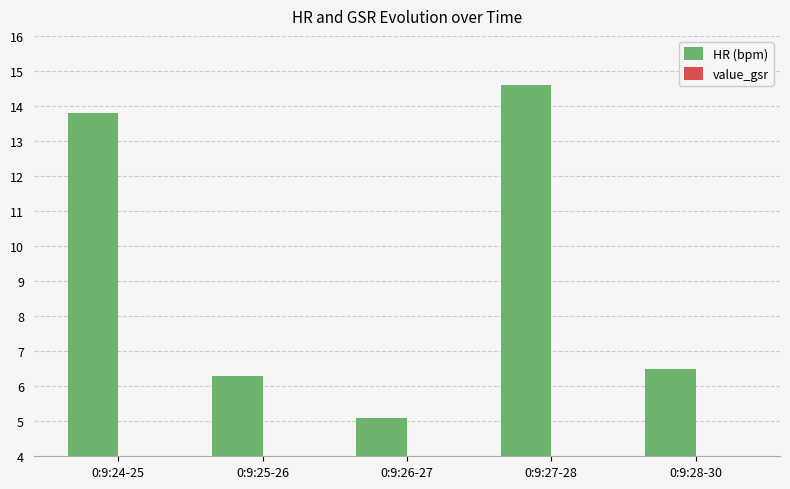

What is the greatest value displayed?

14.6